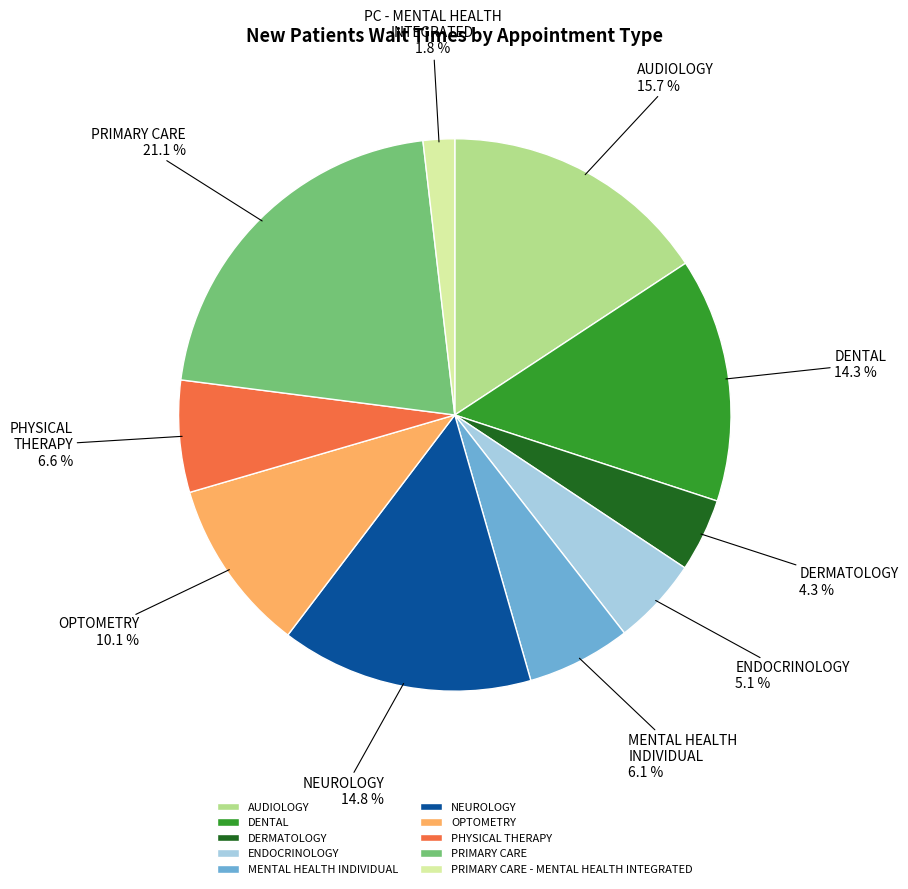

How many segments does this pie chart have?

10